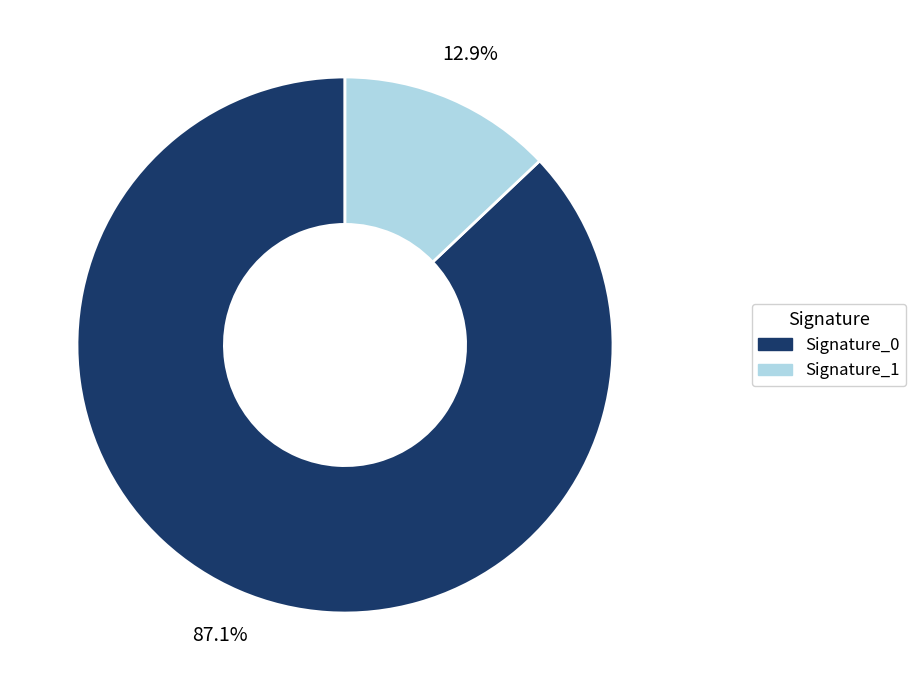

Is there any slice that represents more than half of the pie?

Yes